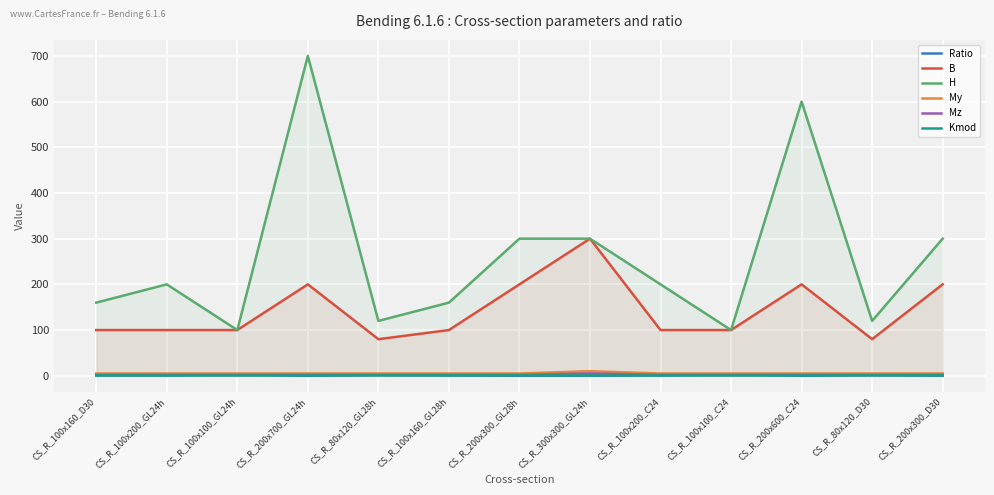

Which series has the largest total across all categories?

H